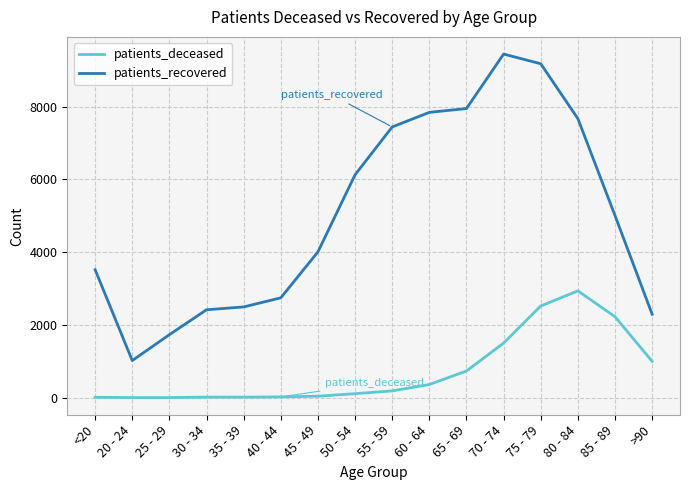

At how many categories does at least one series exceed 6817?

6